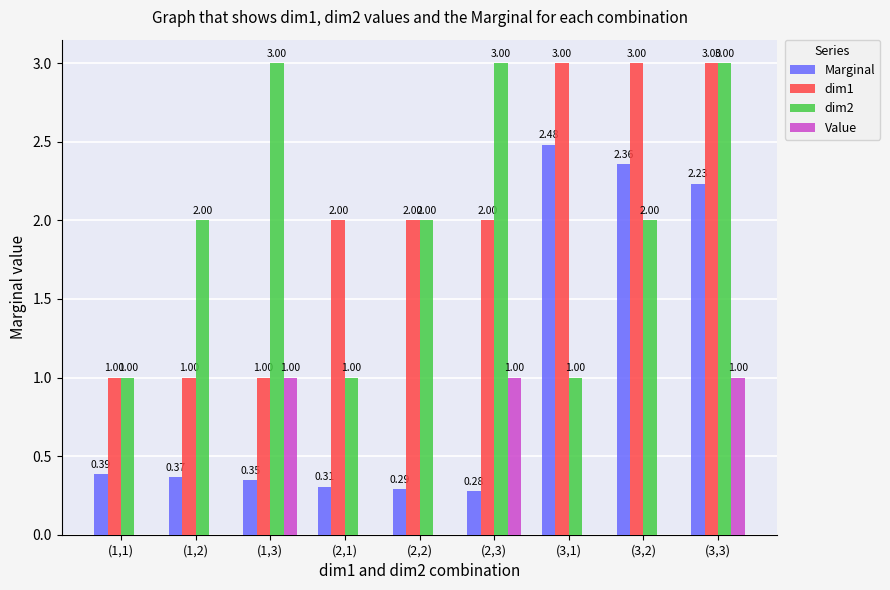

Which series has the widest spread of values?

Marginal